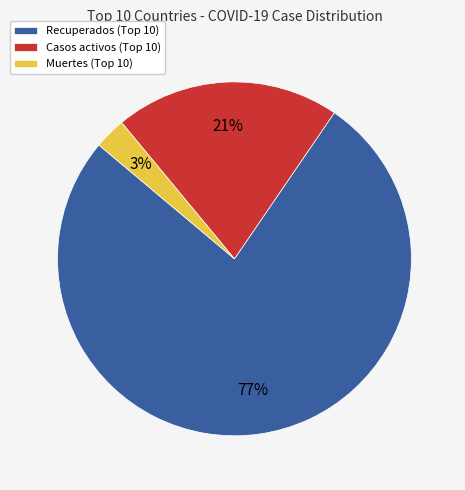

Which slice is the smallest?

Muertes (Top 10)